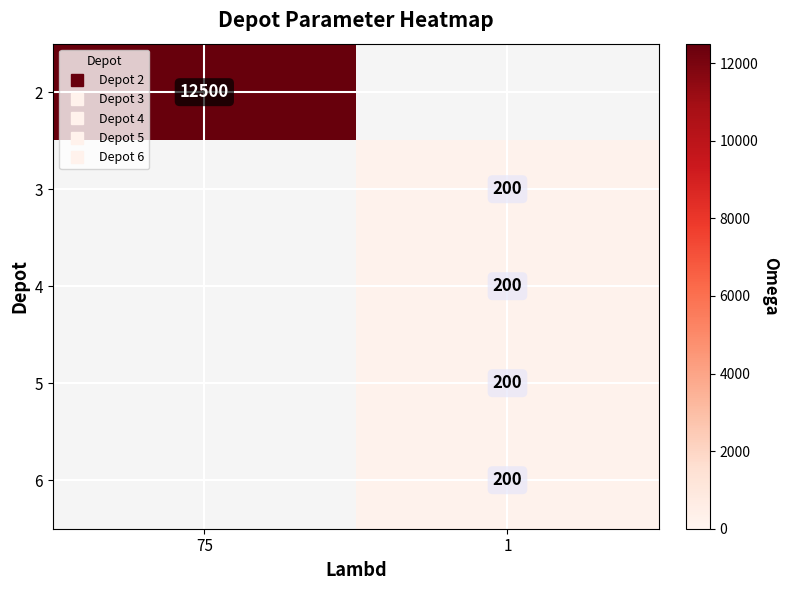

Which has a higher value, 1 or 75?

75